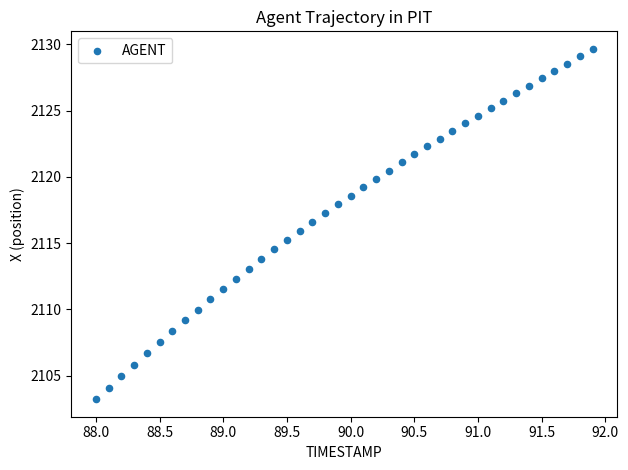

What is the range of X values (max minus min)?

3.9